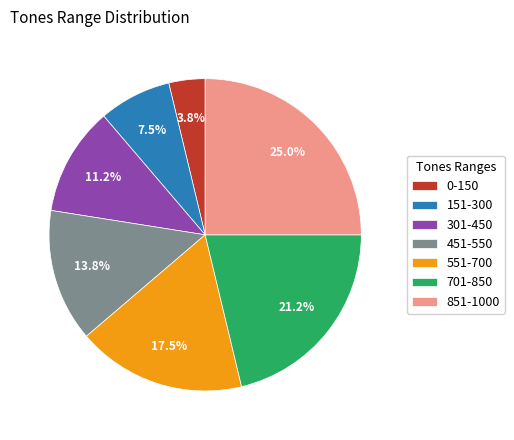

How many slices are in this pie chart?

7